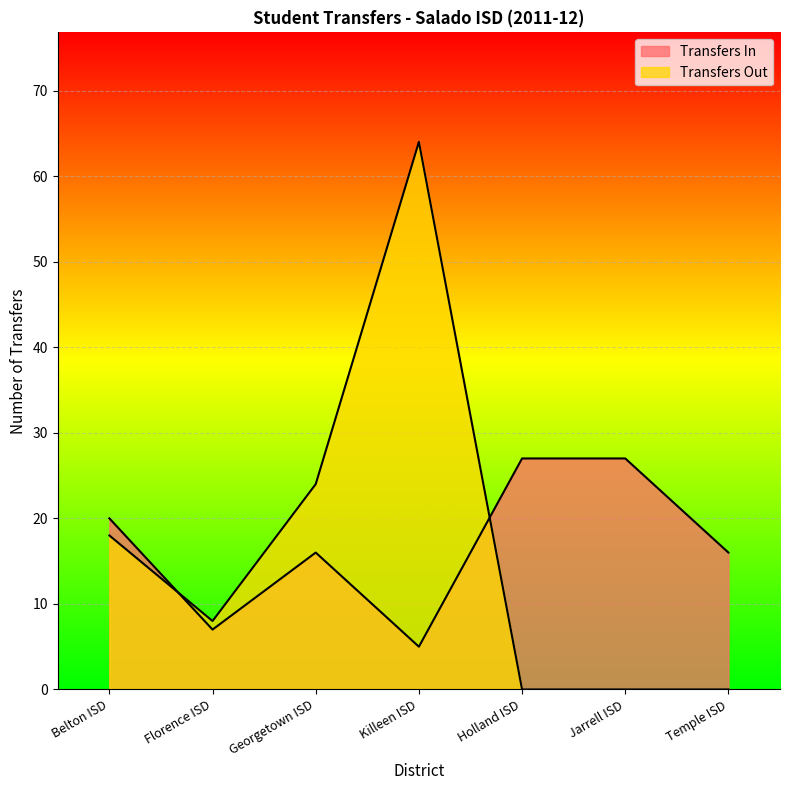

True or false: Transfers In and Transfers Out intersect in this chart.

True